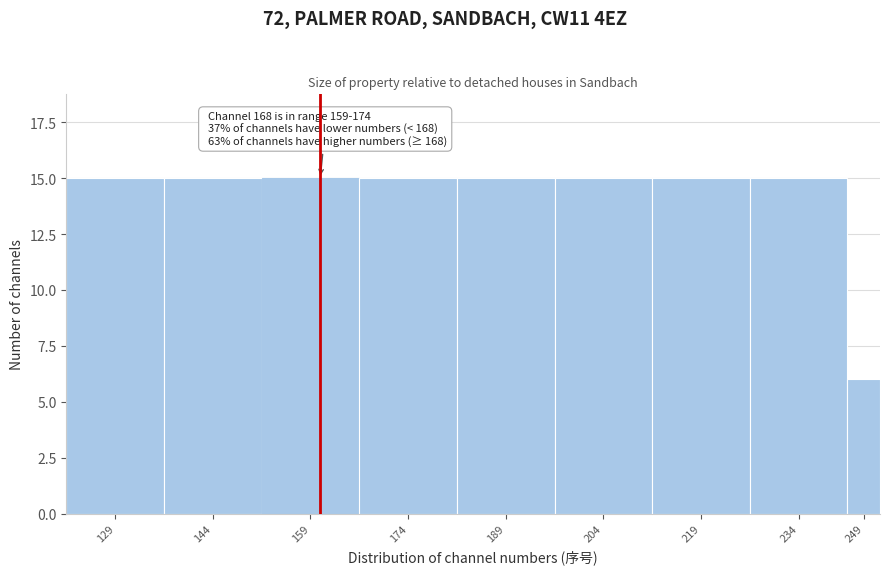

Reading right to left, extract all data points from this chart.

249=6	234=15	219=15	204=15	189=15	174=15	159=15	144=15	129=15